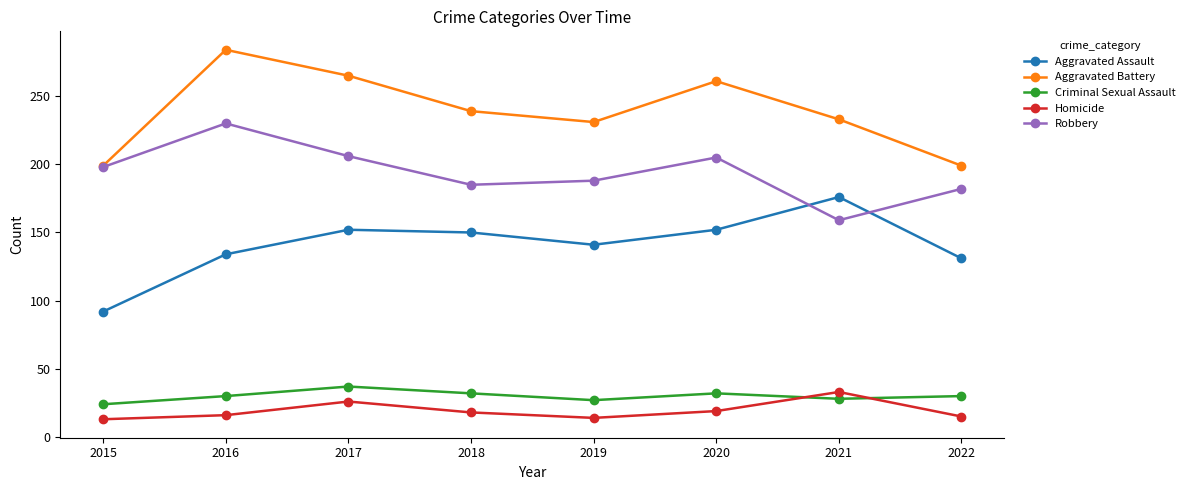

Between 2016 and 2021, which series saw the biggest shift?

Robbery